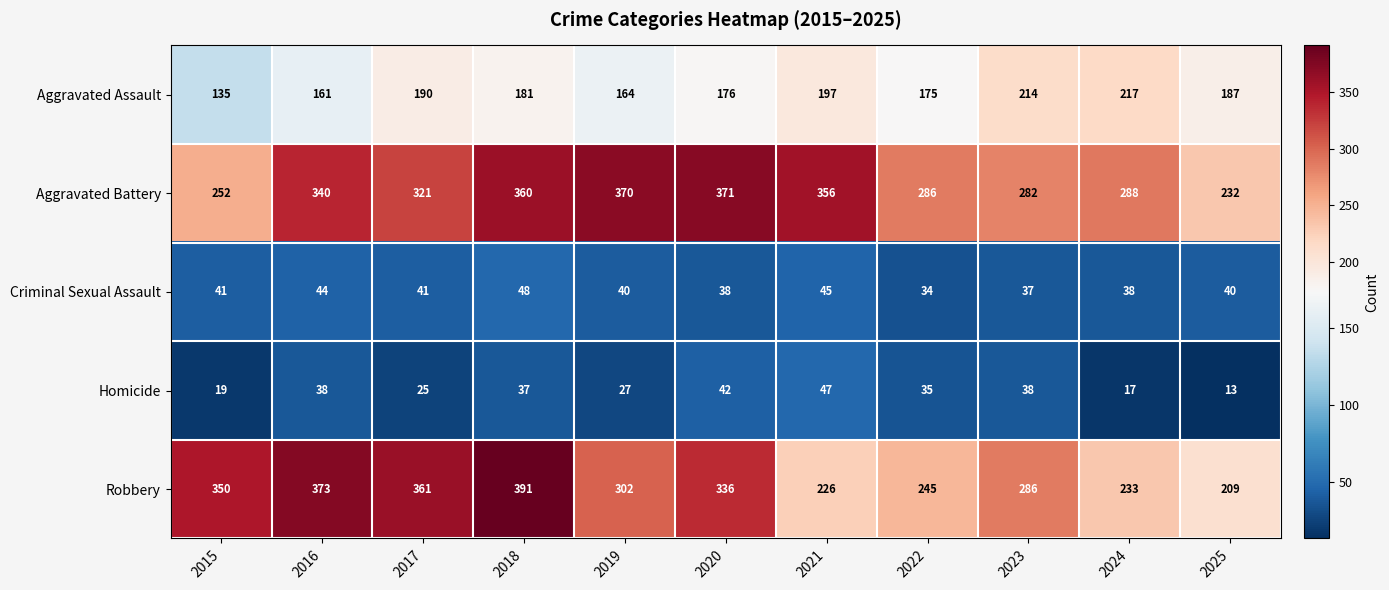

What is the smallest value displayed?

13